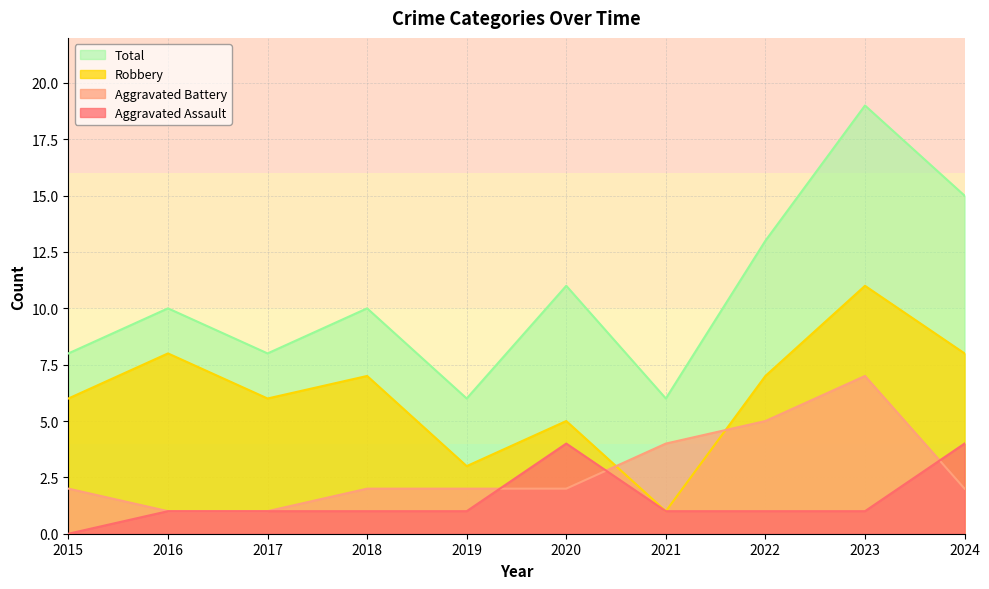

True or false: Aggravated Battery has more than 0 points higher than both neighbors.

True